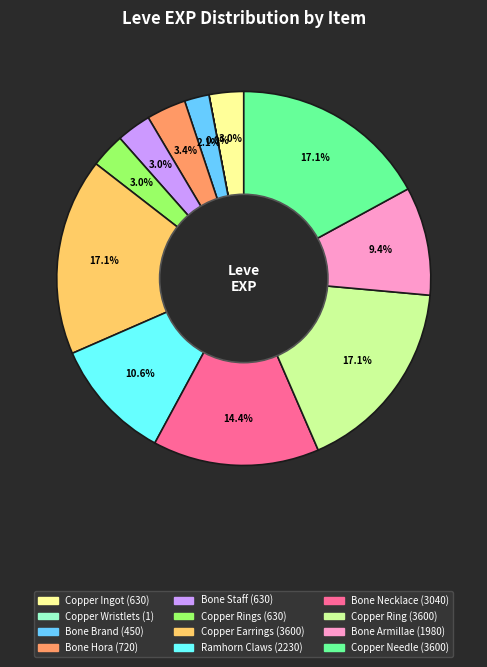

Is there a majority slice in this chart?

No